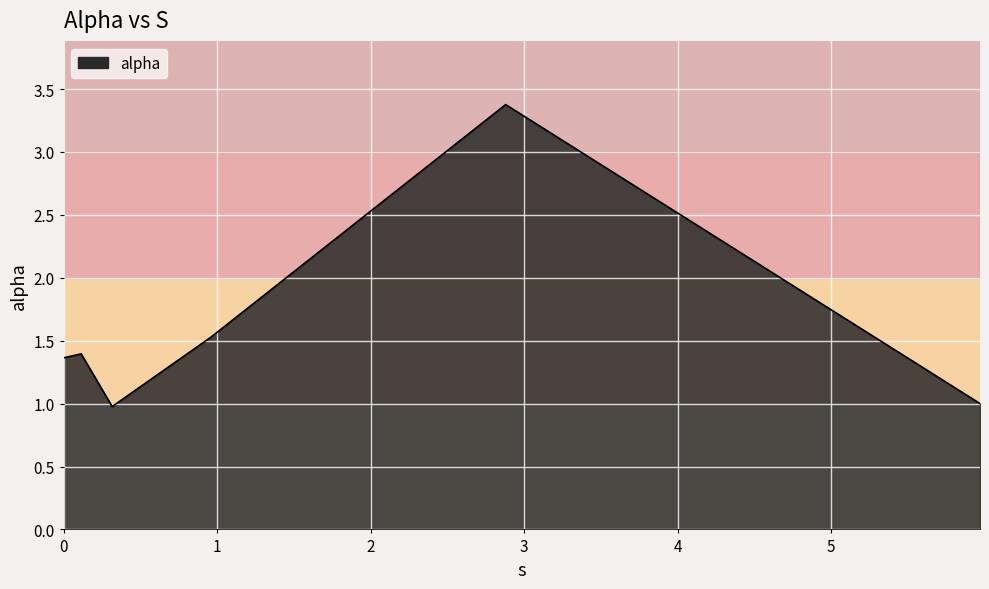

What is the difference between the maximum and minimum values?

2.4